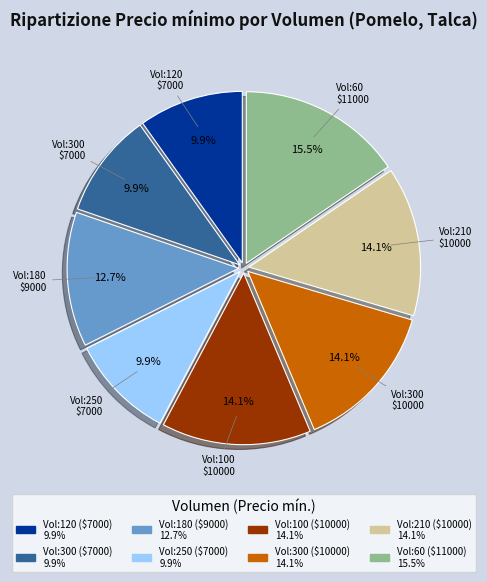

Is there a majority slice in this chart?

No